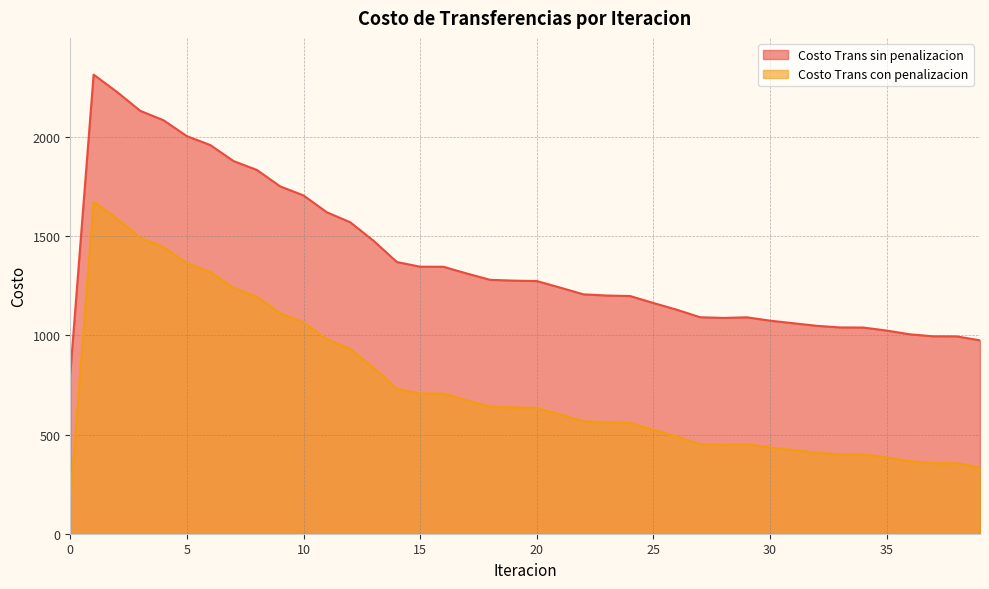

True or false: Costo Trans con penalizacion has a value of 489.9 at 26.

True